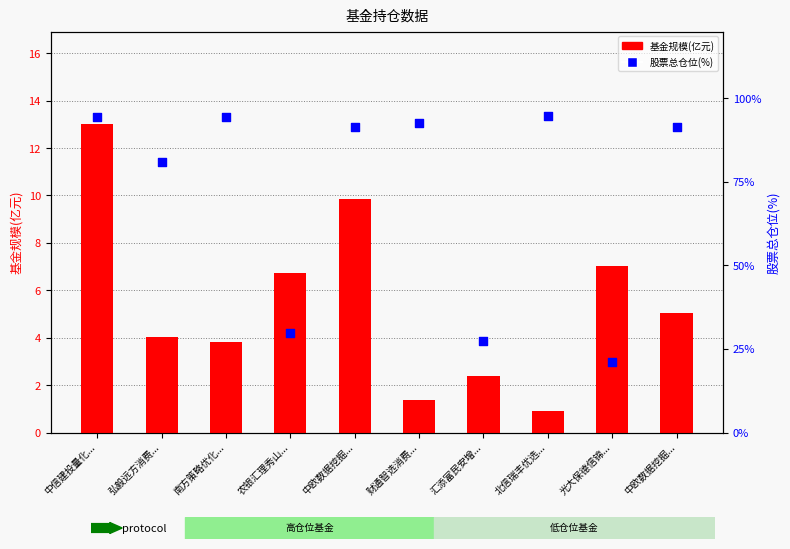

What are all the series names shown in the legend?

基金规模(亿元), 股票总仓位(%)